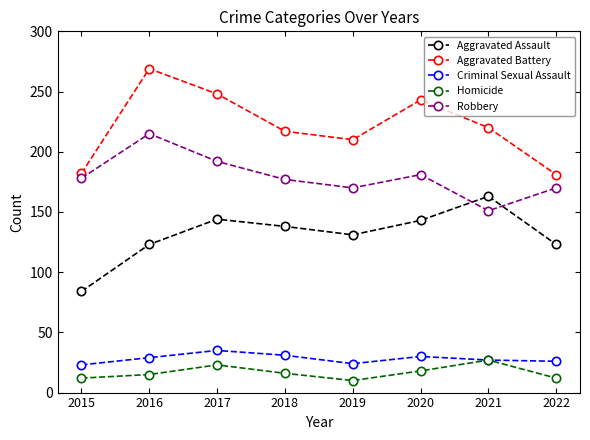

Which series has the widest spread of values?

Aggravated Battery